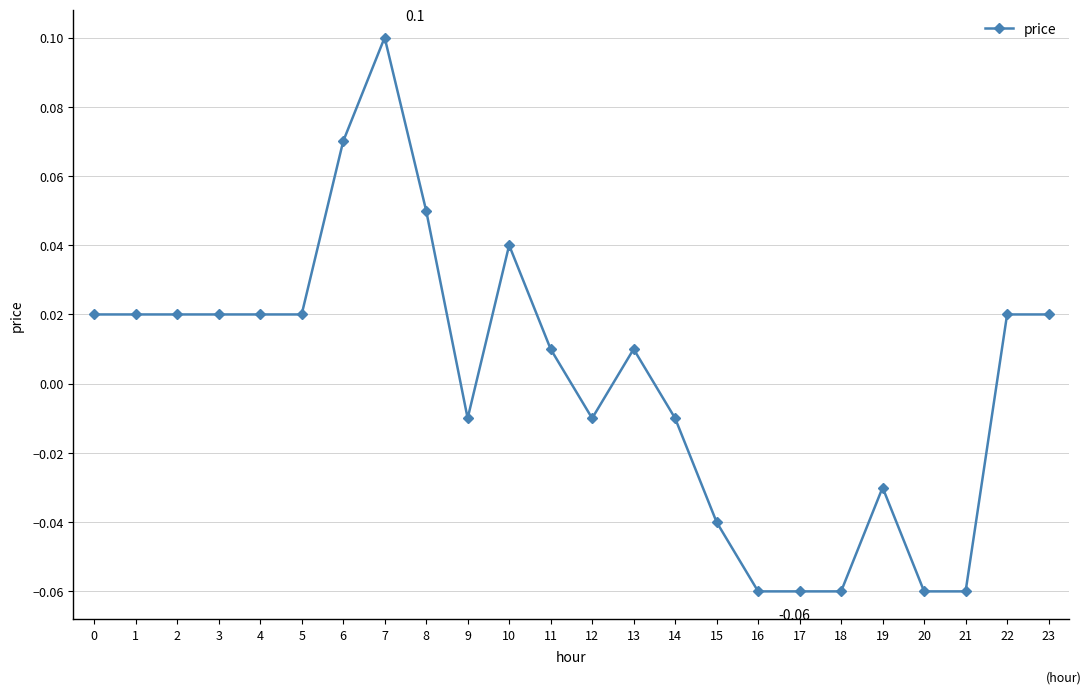

What is the change in value from 1 to 7?

+0.1